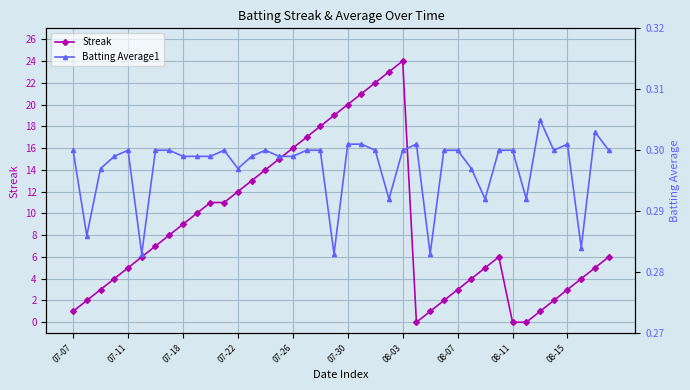

What is the average value of the Streak series?

9